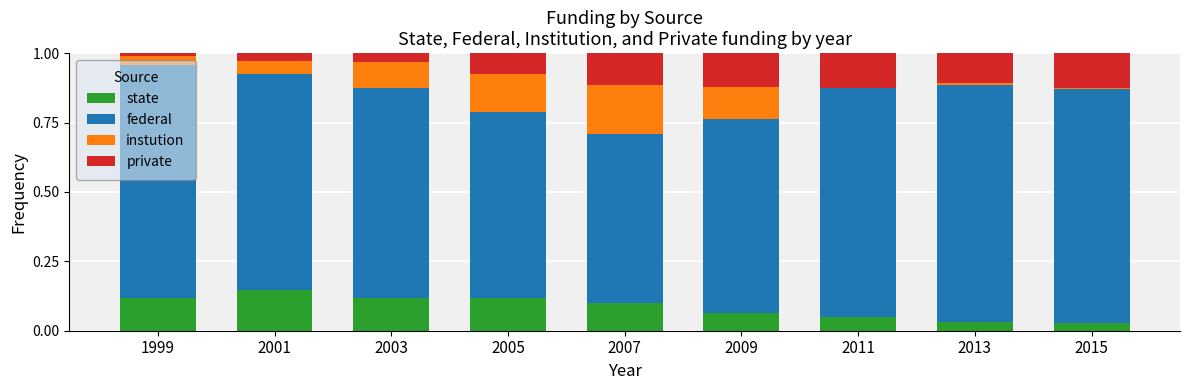

The state series shows 0.2 at 1999. True or false?

False